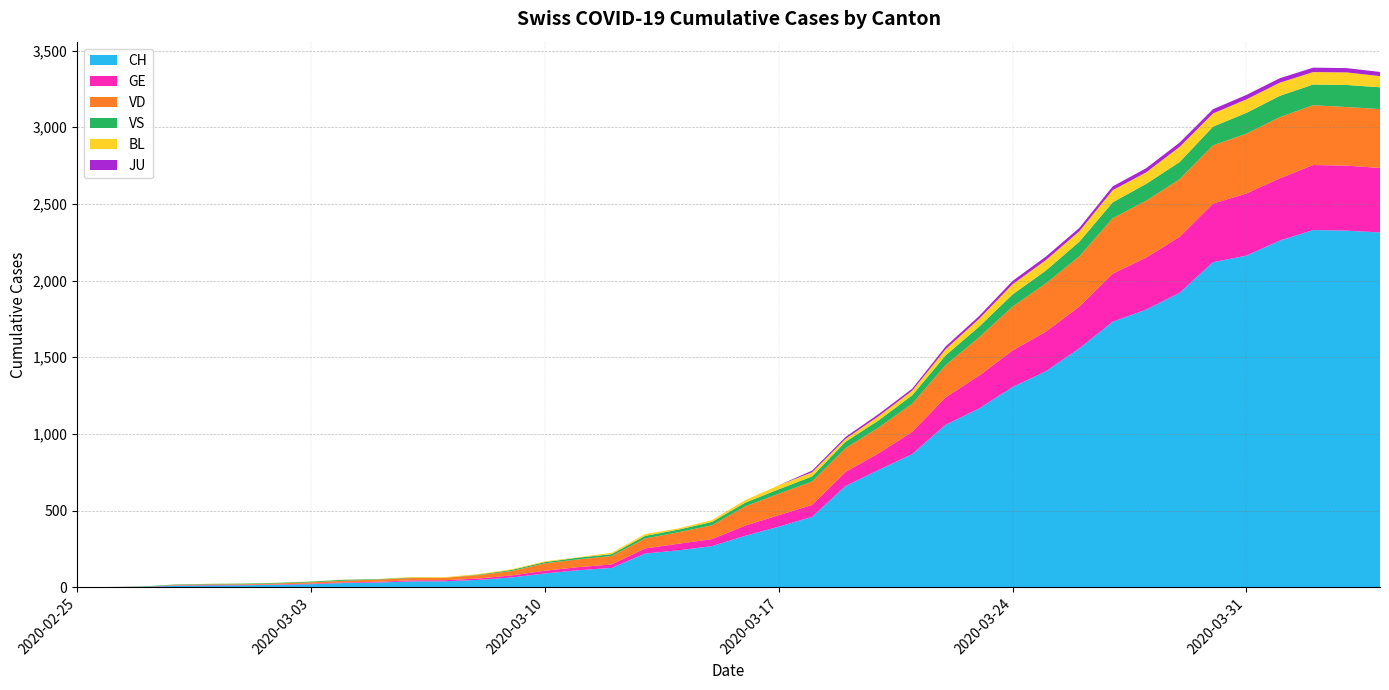

Reading left to right, list all the values displayed in this chart.

CH: 2020-02-25=0	2020-02-26=1	2020-02-27=2	2020-02-28=10	2020-02-29=12	2020-03-01=13	2020-03-02=16	2020-03-03=20	2020-03-04=28	2020-03-05=31	2020-03-06=38	2020-03-07=39	2020-03-08=48	2020-03-09=64	2020-03-10=90	2020-03-11=111	2020-03-12=126	2020-03-13=220	2020-03-14=241	2020-03-15=268	2020-03-16=336	2020-03-17=395	2020-03-18=459	2020-03-19=660	2020-03-20=766	2020-03-21=869	2020-03-22=1060	2020-03-23=1166	2020-03-24=1306	2020-03-25=1409	2020-03-26=1558	2020-03-27=1732	2020-03-28=1811	2020-03-29=1920	2020-03-30=2120	2020-03-31=2163	2020-04-01=2261	2020-04-02=2330	2020-04-03=2326	2020-04-04=2314
GE: 2020-02-25=0	2020-02-26=1	2020-02-27=1	2020-02-28=2	2020-02-29=3	2020-03-01=3	2020-03-02=3	2020-03-03=4	2020-03-04=4	2020-03-05=5	2020-03-06=7	2020-03-07=7	2020-03-08=9	2020-03-09=13	2020-03-10=18	2020-03-11=20	2020-03-12=23	2020-03-13=33	2020-03-14=43	2020-03-15=46	2020-03-16=66	2020-03-17=75	2020-03-18=78	2020-03-19=92	2020-03-20=109	2020-03-21=145	2020-03-22=179	2020-03-23=214	2020-03-24=238	2020-03-25=258	2020-03-26=272	2020-03-27=313	2020-03-28=339	2020-03-29=365	2020-03-30=382	2020-03-31=405	2020-04-01=406	2020-04-02=424	2020-04-03=424	2020-04-04=421
JU: 2020-02-25=0	2020-02-26=0	2020-02-27=0	2020-02-28=0	2020-02-29=0	2020-03-01=0	2020-03-02=0	2020-03-03=0	2020-03-04=0	2020-03-05=0	2020-03-06=0	2020-03-07=0	2020-03-08=0	2020-03-09=0	2020-03-10=0	2020-03-11=0	2020-03-12=0	2020-03-13=0	2020-03-14=0	2020-03-15=0	2020-03-16=0	2020-03-17=0	2020-03-18=11	2020-03-19=12	2020-03-20=14	2020-03-21=13	2020-03-22=18	2020-03-23=18	2020-03-24=22	2020-03-25=23	2020-03-26=22	2020-03-27=25	2020-03-28=27	2020-03-29=28	2020-03-30=28	2020-03-31=29	2020-04-01=29	2020-04-02=29	2020-04-03=28	2020-04-04=27
VD: 2020-02-25=0	2020-02-26=0	2020-02-27=0	2020-02-28=4	2020-02-29=4	2020-03-01=4	2020-03-02=6	2020-03-03=8	2020-03-04=11	2020-03-05=14	2020-03-06=15	2020-03-07=16	2020-03-08=22	2020-03-09=29	2020-03-10=48	2020-03-11=51	2020-03-12=55	2020-03-13=65	2020-03-14=75	2020-03-15=90	2020-03-16=126	2020-03-17=140	2020-03-18=153	2020-03-19=155	2020-03-20=168	2020-03-21=184	2020-03-22=210	2020-03-23=250	2020-03-24=286	2020-03-25=315	2020-03-26=328	2020-03-27=362	2020-03-28=371	2020-03-29=376	2020-03-30=380	2020-03-31=390	2020-04-01=399	2020-04-02=390	2020-04-03=382	2020-04-04=384
VS: 2020-02-25=0	2020-02-26=0	2020-02-27=3	2020-02-28=3	2020-02-29=3	2020-03-01=4	2020-03-02=4	2020-03-03=5	2020-03-04=6	2020-03-05=3	2020-03-06=3	2020-03-07=0	2020-03-08=3	2020-03-09=7	2020-03-10=8	2020-03-11=11	2020-03-12=12	2020-03-13=17	2020-03-14=17	2020-03-15=22	2020-03-16=24	2020-03-17=29	2020-03-18=33	2020-03-19=42	2020-03-20=47	2020-03-21=55	2020-03-22=64	2020-03-23=70	2020-03-24=80	2020-03-25=84	2020-03-26=96	2020-03-27=104	2020-03-28=110	2020-03-29=112	2020-03-30=122	2020-03-31=136	2020-04-01=139	2020-04-02=135	2020-04-03=144	2020-04-04=142
BL: 2020-02-25=0	2020-02-26=0	2020-02-27=0	2020-02-28=0	2020-02-29=1	2020-03-01=1	2020-03-02=1	2020-03-03=1	2020-03-04=1	2020-03-05=1	2020-03-06=4	2020-03-07=4	2020-03-08=4	2020-03-09=4	2020-03-10=5	2020-03-11=3	2020-03-12=9	2020-03-13=12	2020-03-14=8	2020-03-15=12	2020-03-16=17	2020-03-17=26	2020-03-18=27	2020-03-19=19	2020-03-20=27	2020-03-21=30	2020-03-22=40	2020-03-23=51	2020-03-24=66	2020-03-25=68	2020-03-26=68	2020-03-27=79	2020-03-28=75	2020-03-29=99	2020-03-30=86	2020-03-31=88	2020-04-01=86	2020-04-02=81	2020-04-03=82	2020-04-04=73